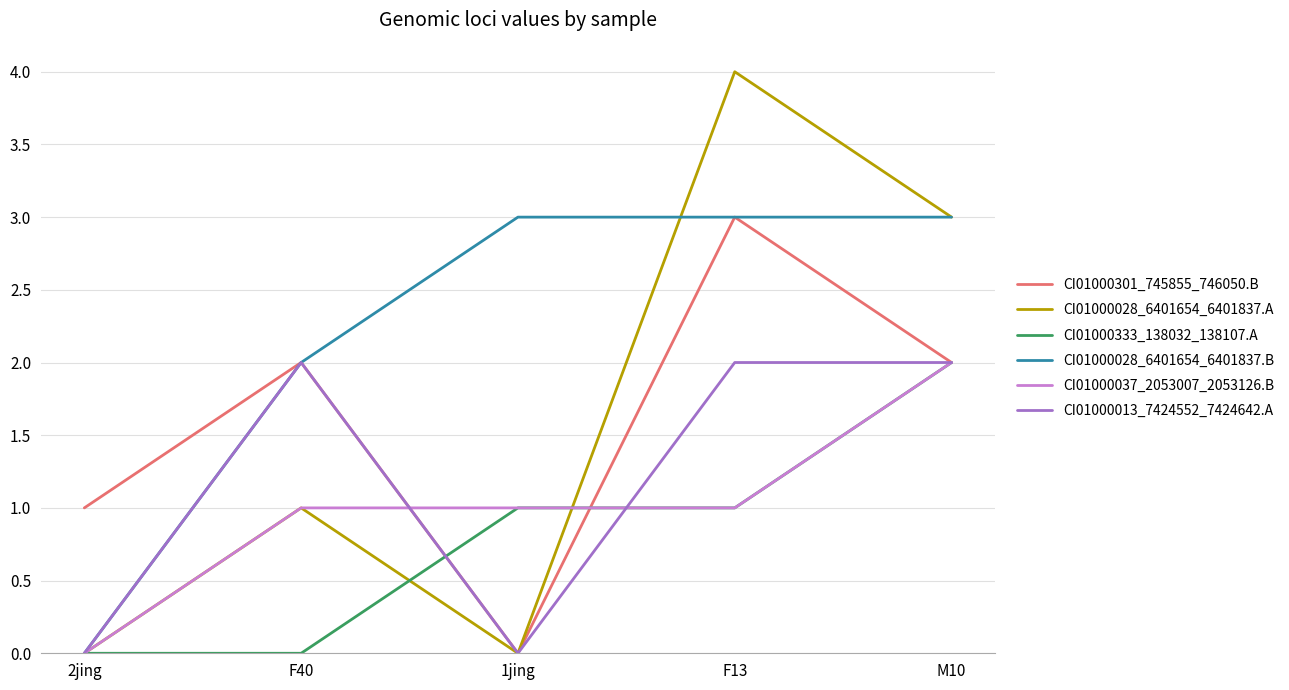

Is it true that CI01000013_7424552_7424642.A equals 0 at 1jing?

True